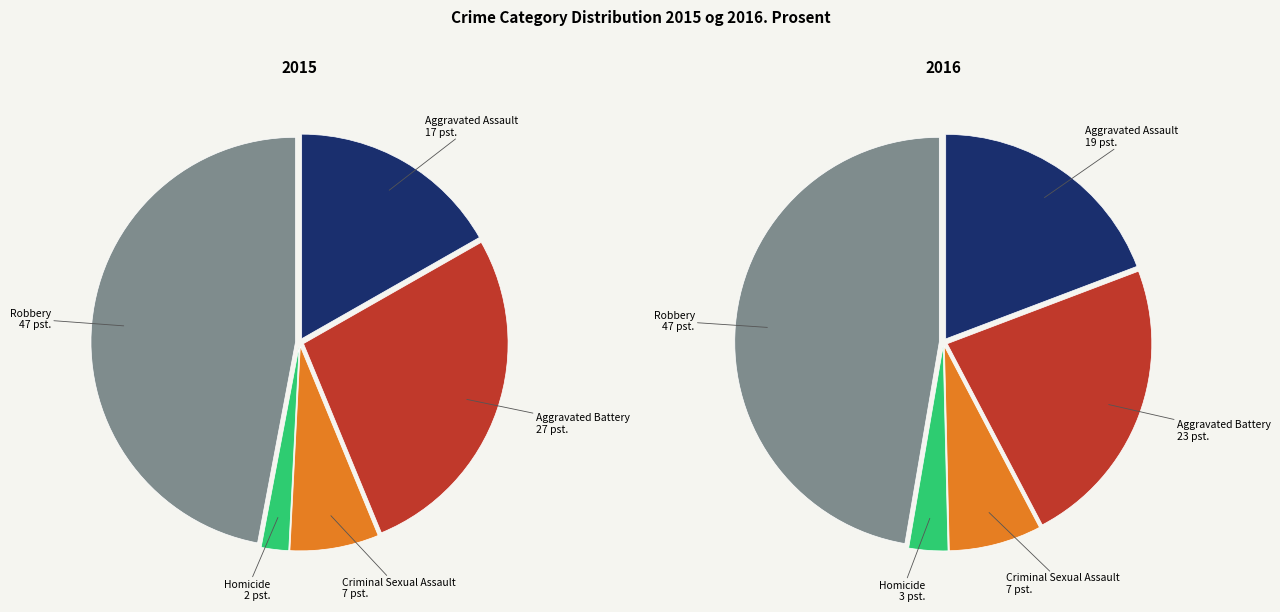

How many slices are in this pie chart?

5